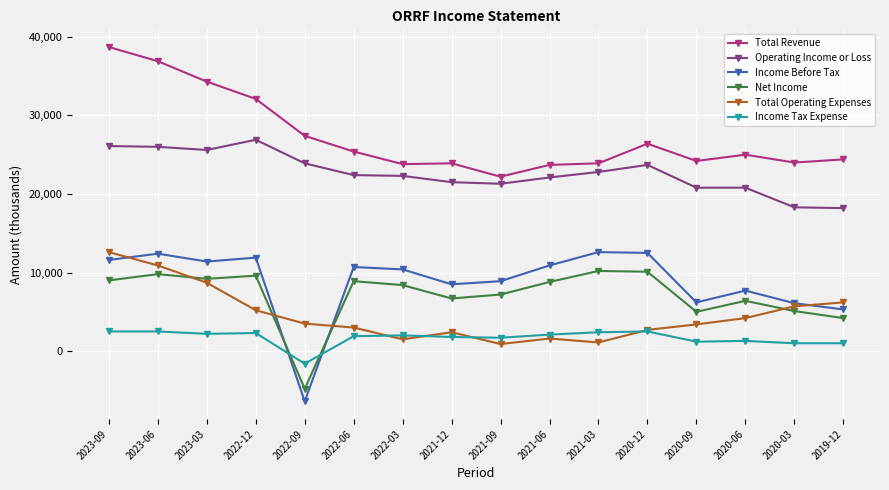

What position from the right is 2022-12?

13